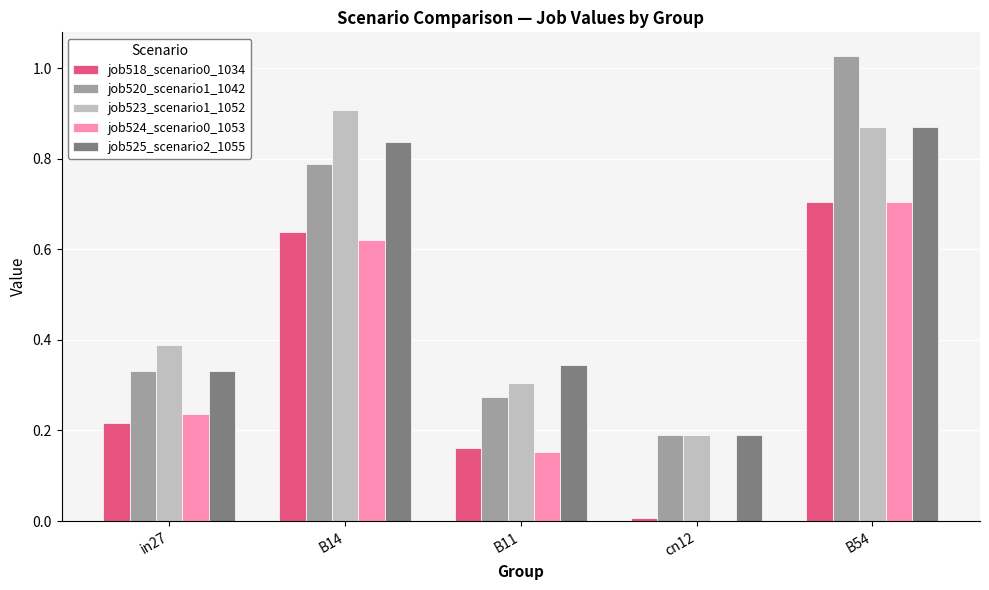

Which category has the highest value across all series?

B54